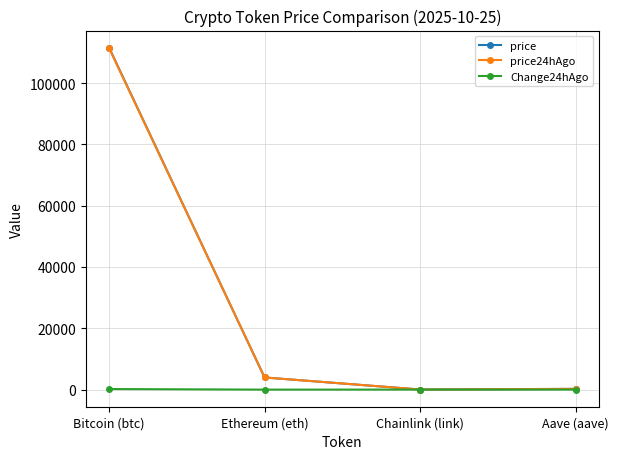

What is the maximum value for price?

111557.0